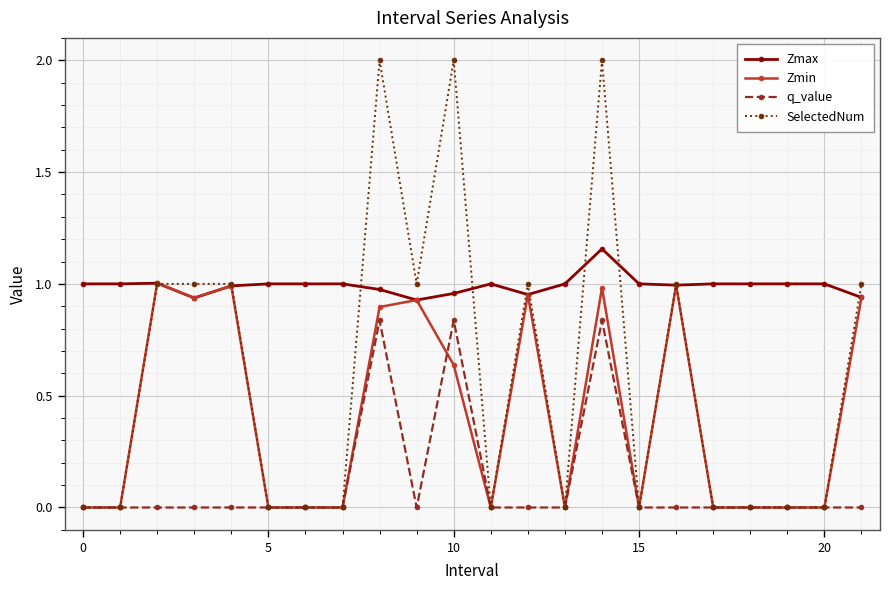

True or false: q_value and Zmax intersect in this chart.

False